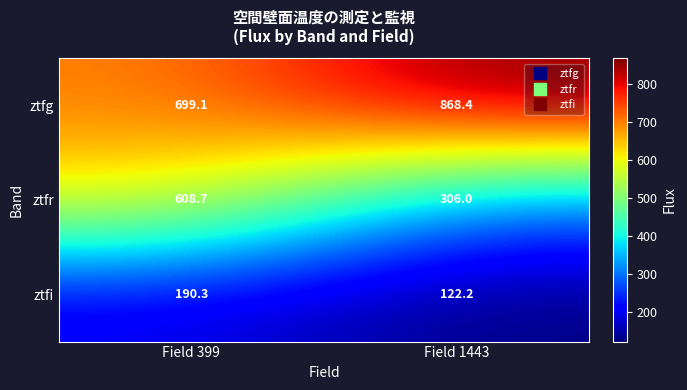

What is the difference between the ztfi values at Field 399 and Field 1443?

68.1